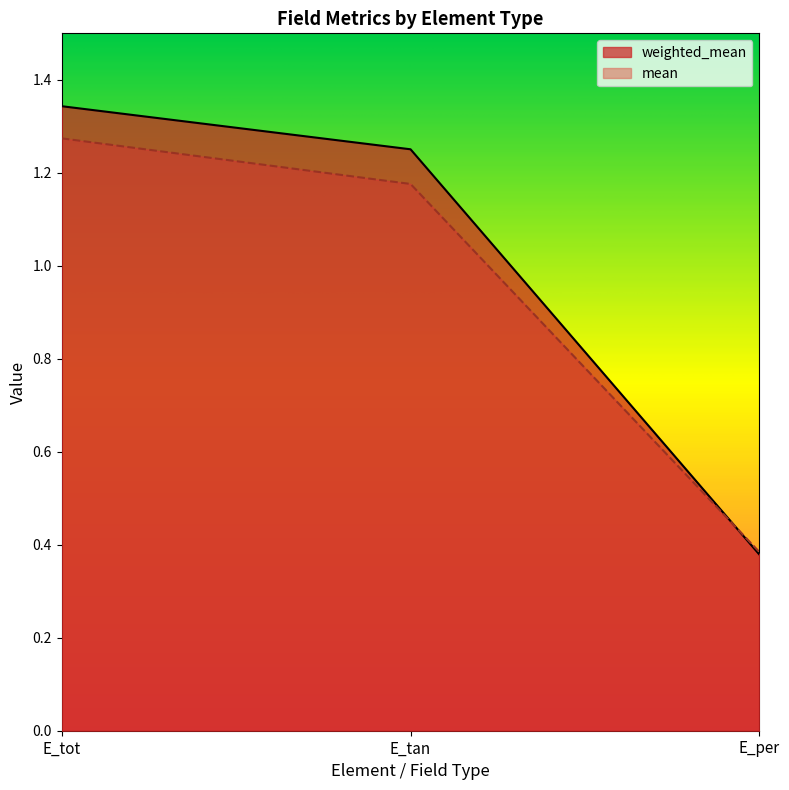

How many data points in mean are above 1?

2